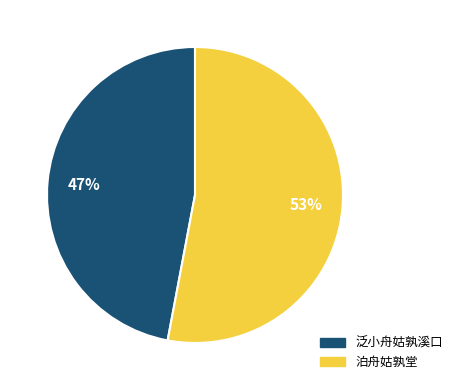

True or false: 泊舟姑孰堂 accounts for 53% of the total.

True